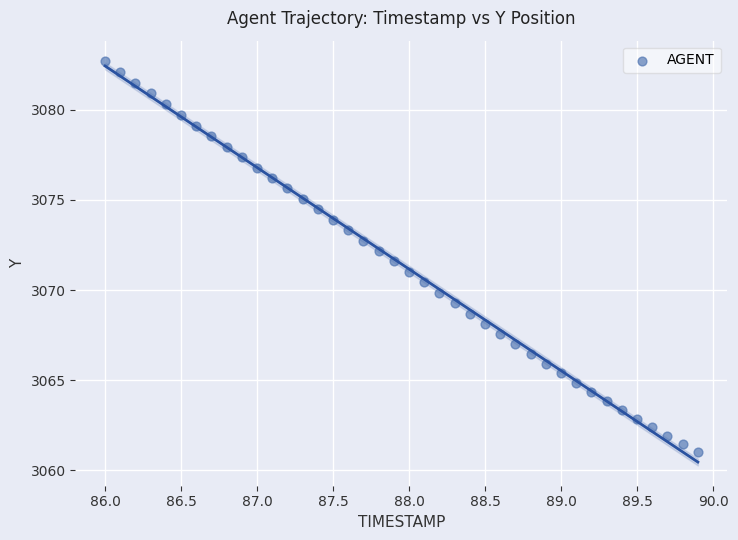

What is the range of Y values (max minus min)?

21.7